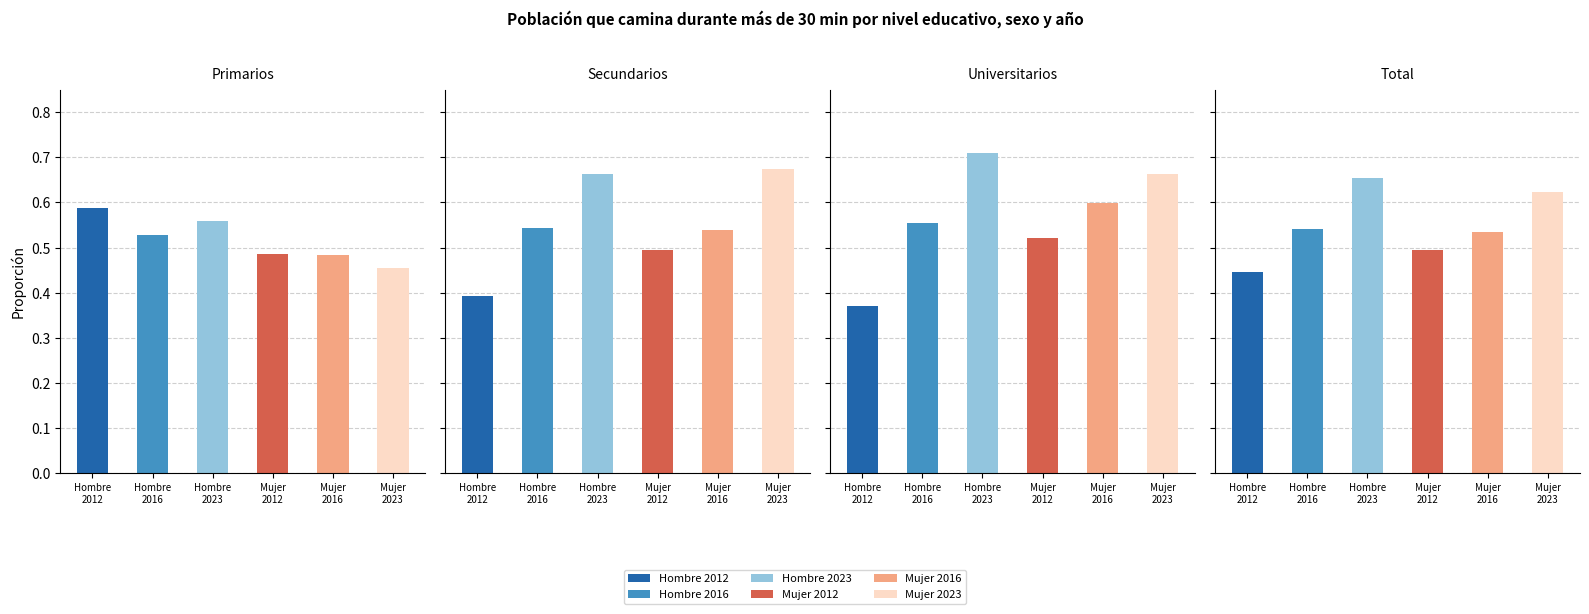

What is the sum of all Hombre 2023 values?

2.6